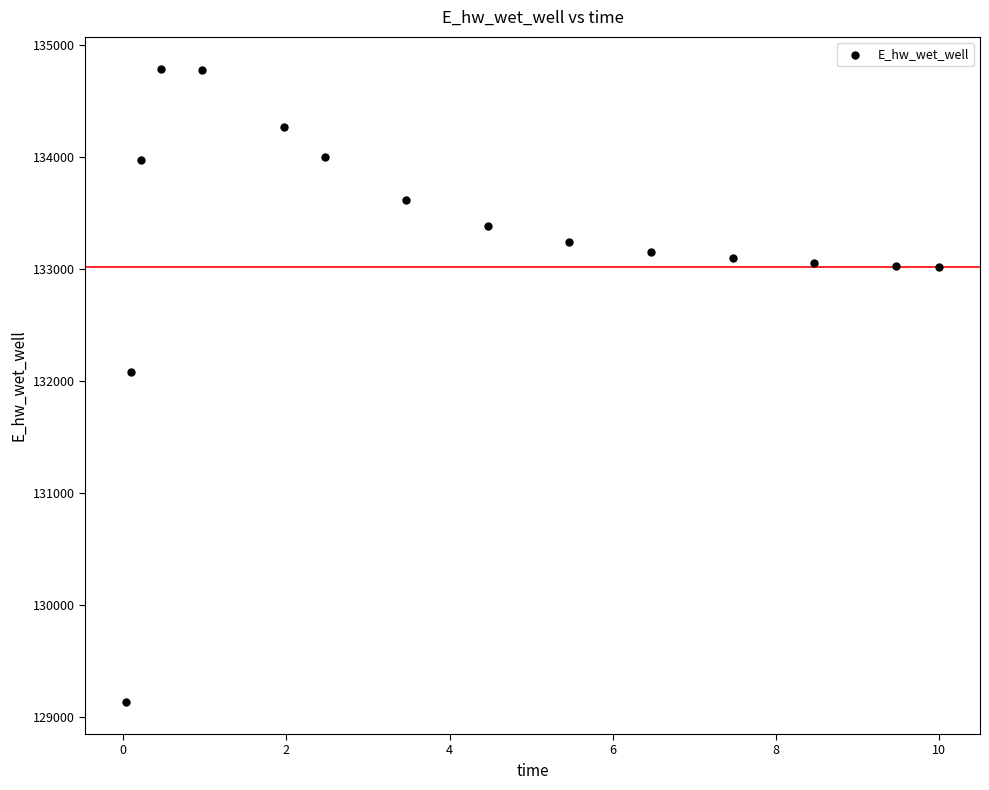

What Y value in the scatter plot is closest to 131961?

132084.6